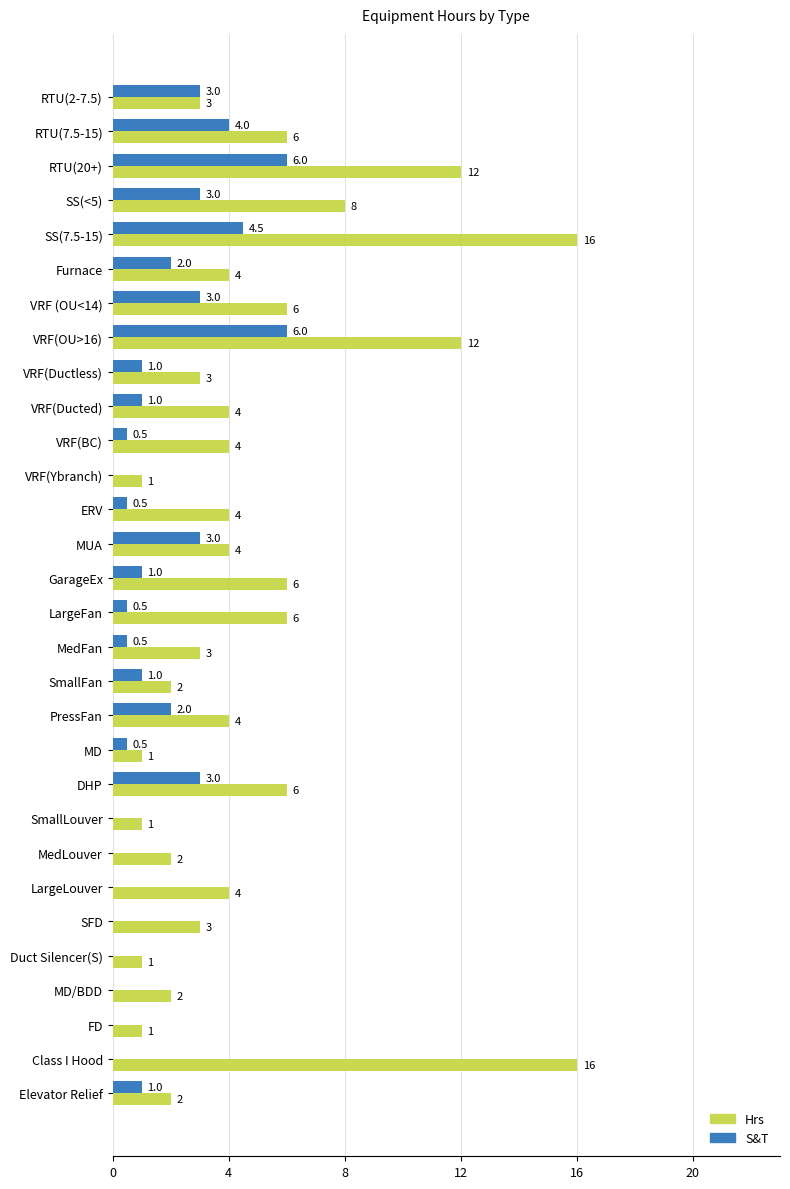

What is the greatest value displayed?

16.0